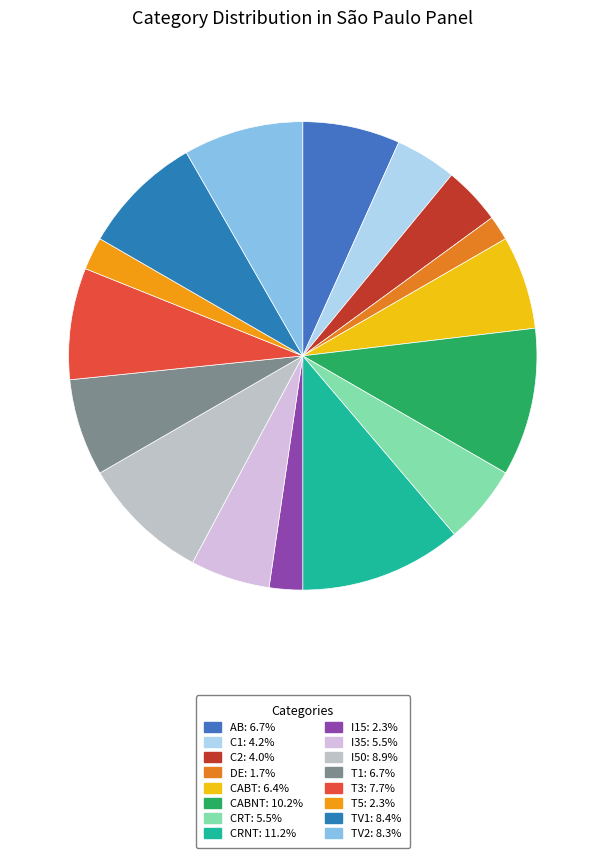

Which category has the biggest portion of the pie?

CRNT